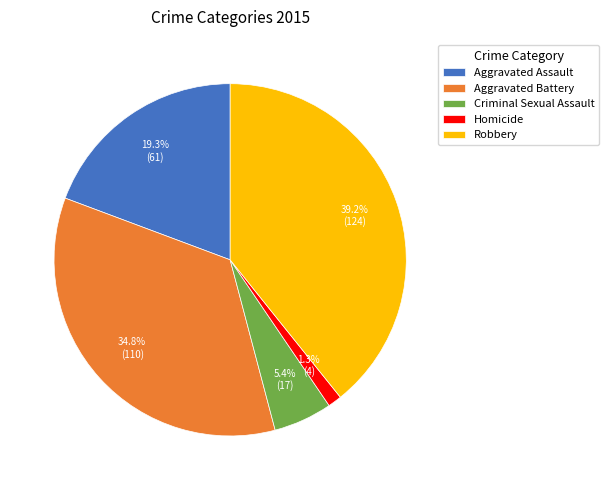

Rank the categories by value from highest to lowest.

Robbery, Aggravated Battery, Aggravated Assault, Criminal Sexual Assault, Homicide